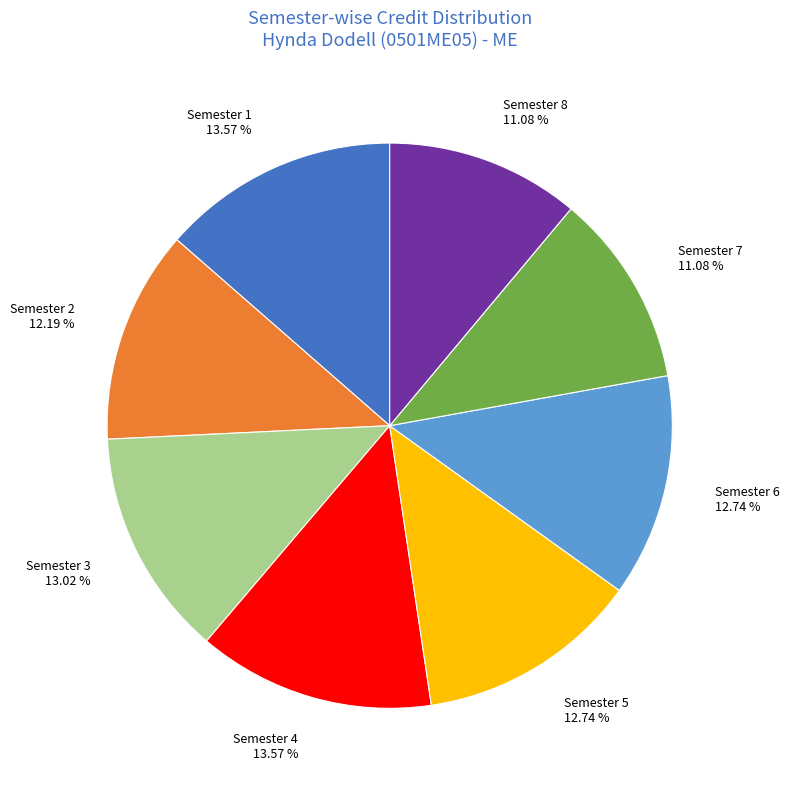

What is the ratio of the value at Semester 4 13.57 % to the value at Semester 3 13.02 %?

1.0